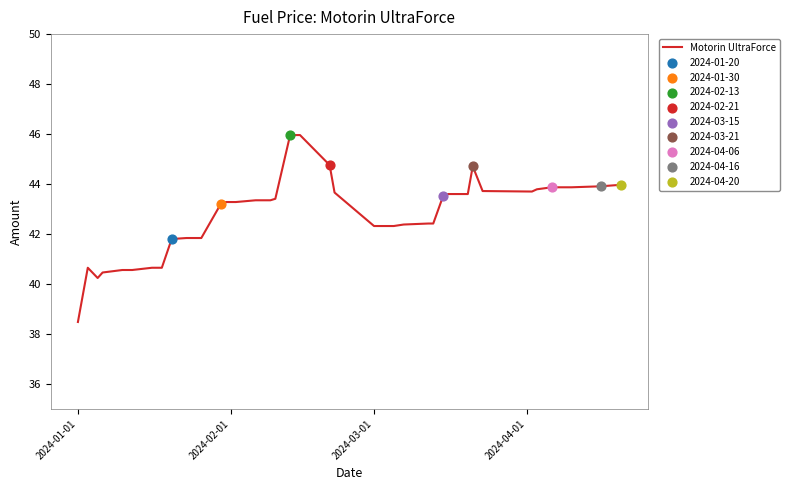

What is the greatest value displayed?

46.0